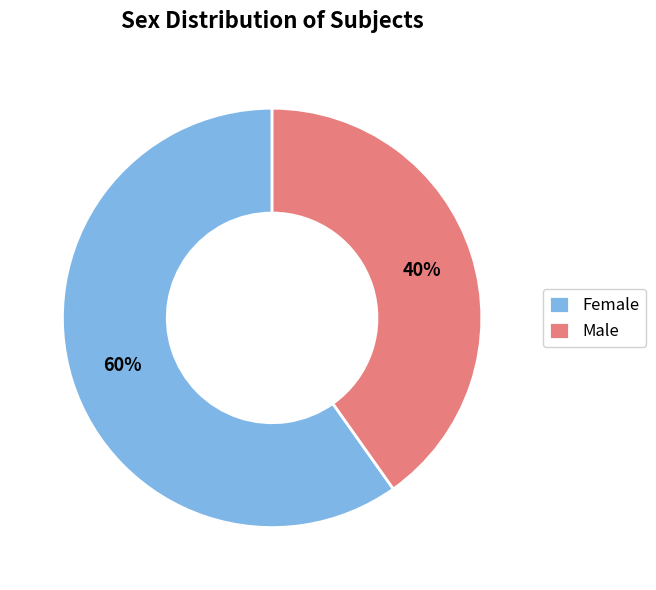

To the nearest percent, what portion does Male represent?

40%